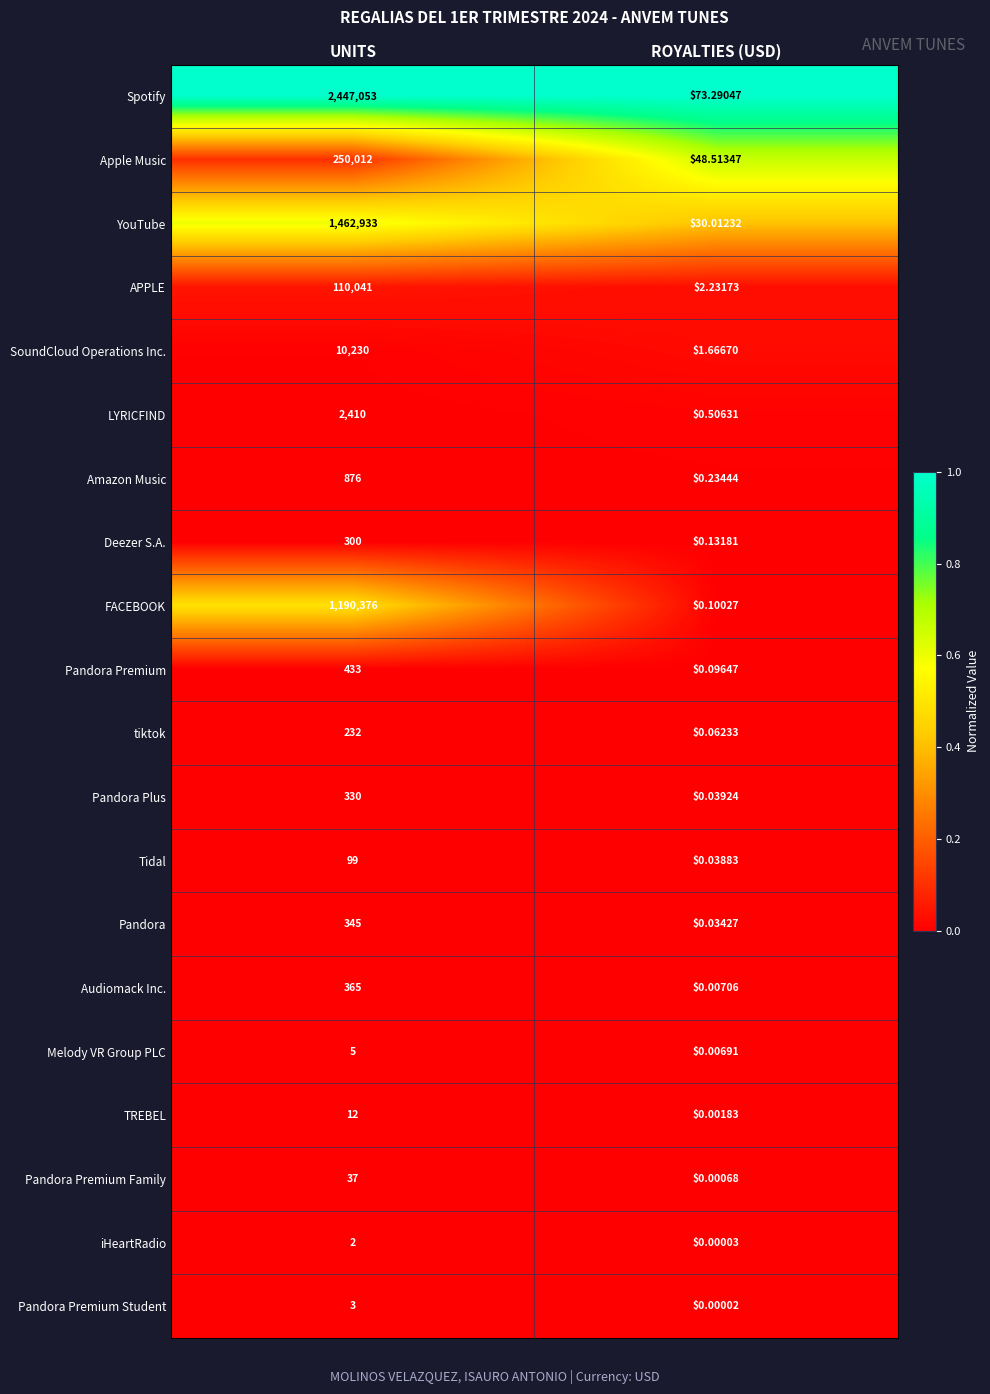

At ROYALTIES (USD), list the series in order from largest to smallest.

Spotify, Apple Music, YouTube, APPLE, SoundCloud Operations Inc., LYRICFIND, Amazon Music, Deezer S.A., FACEBOOK, Pandora Premium, tiktok, Pandora Plus, Tidal, Pandora, Audiomack Inc., Melody VR Group PLC, TREBEL, Pandora Premium Family, iHeartRadio, Pandora Premium Student